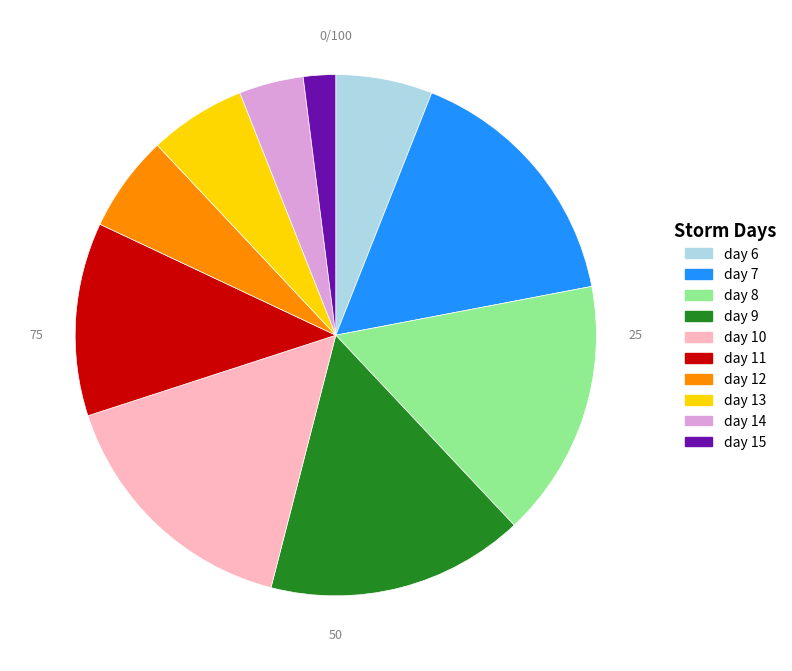

True or false: day 6 accounts for 6% of the total.

True